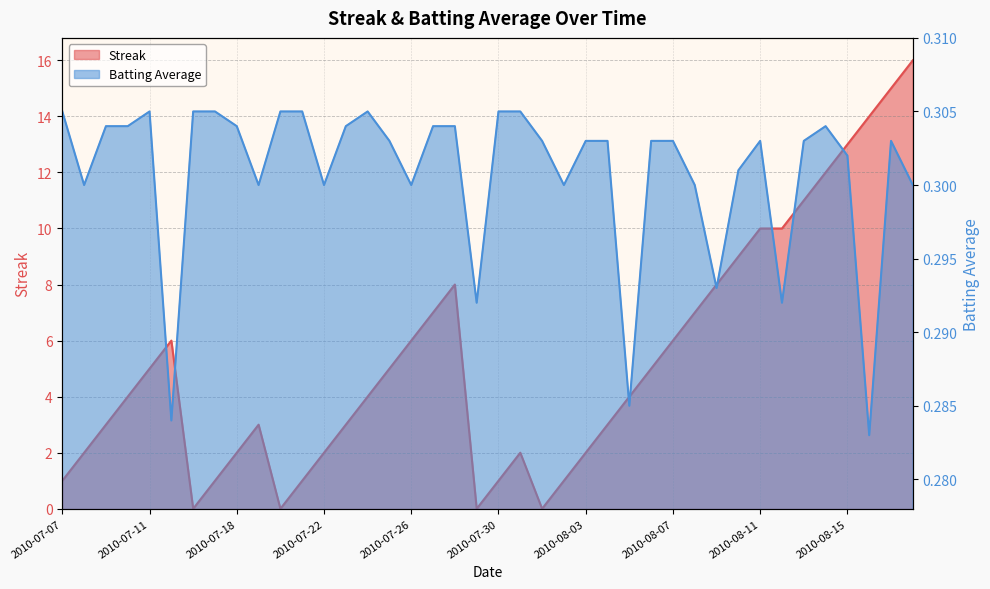

Does the chart have visible grid lines?

Yes